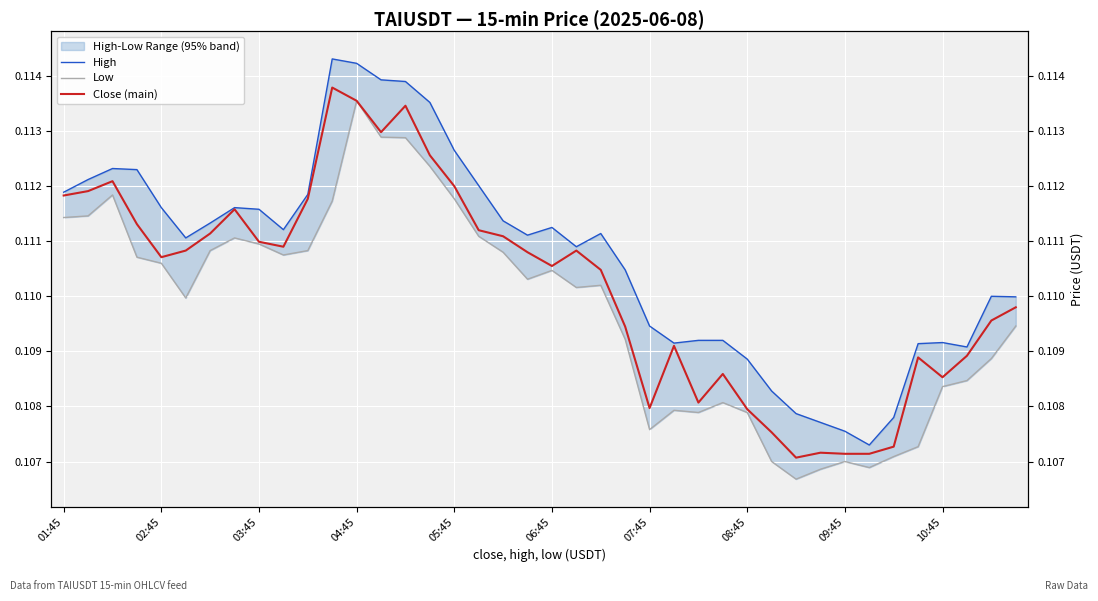

At how many categories does at least one series exceed 0?

40